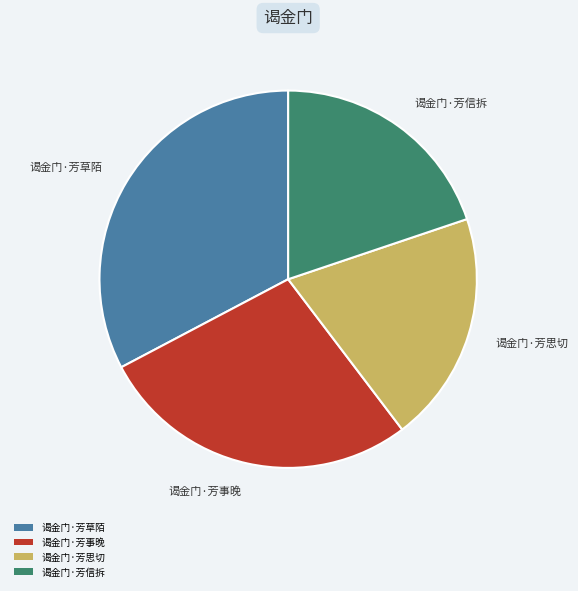

Does any single category account for the majority?

No